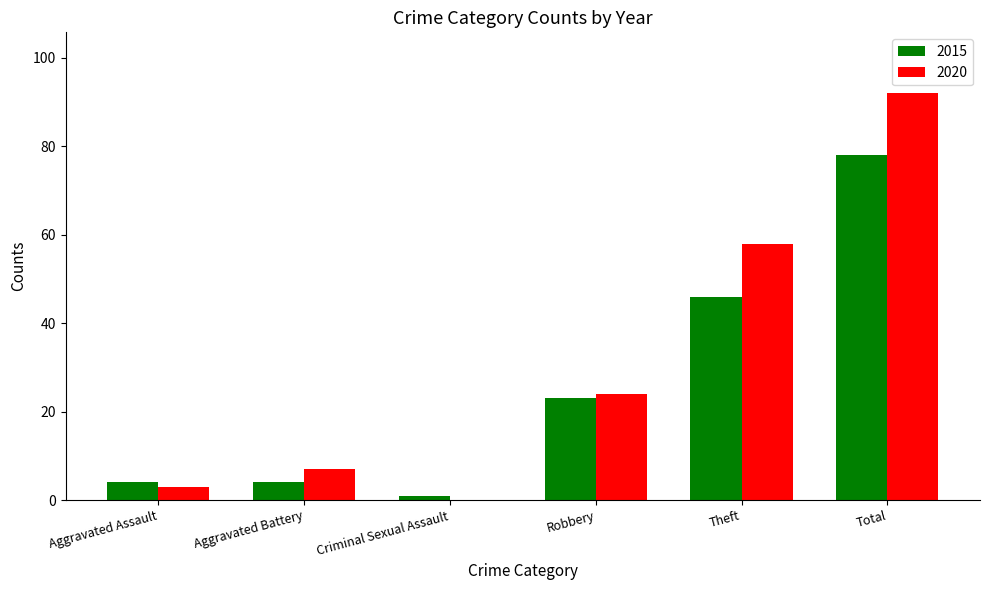

Reading left to right, list all the values displayed in this chart.

2015: 4	4	1	23	46	78
2020: 3	7	0	24	58	92